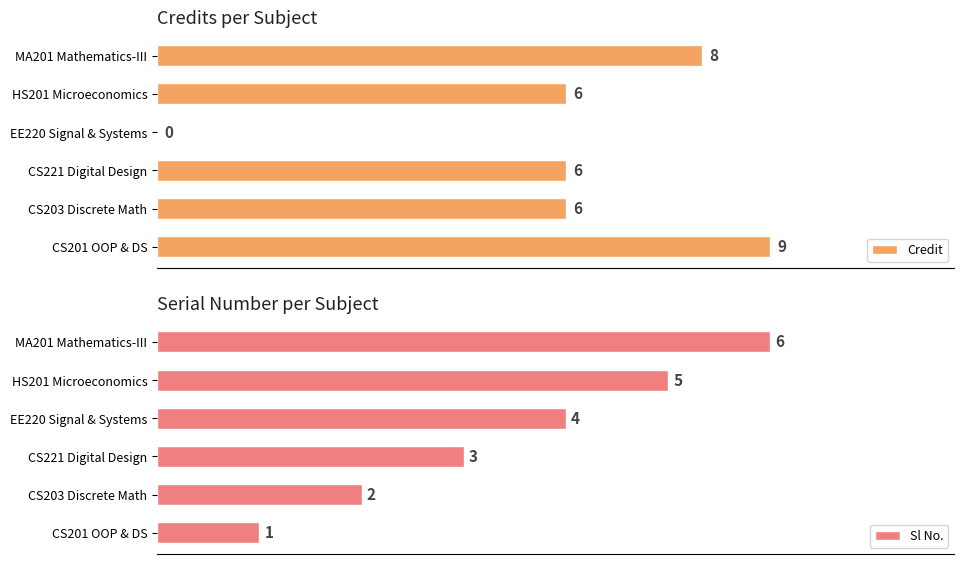

How many distinct data groups are displayed?

2